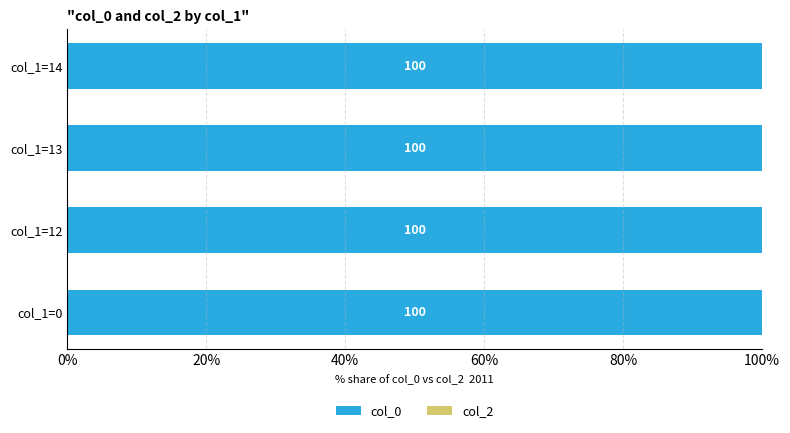

Between 0 and 12, which is larger?

12